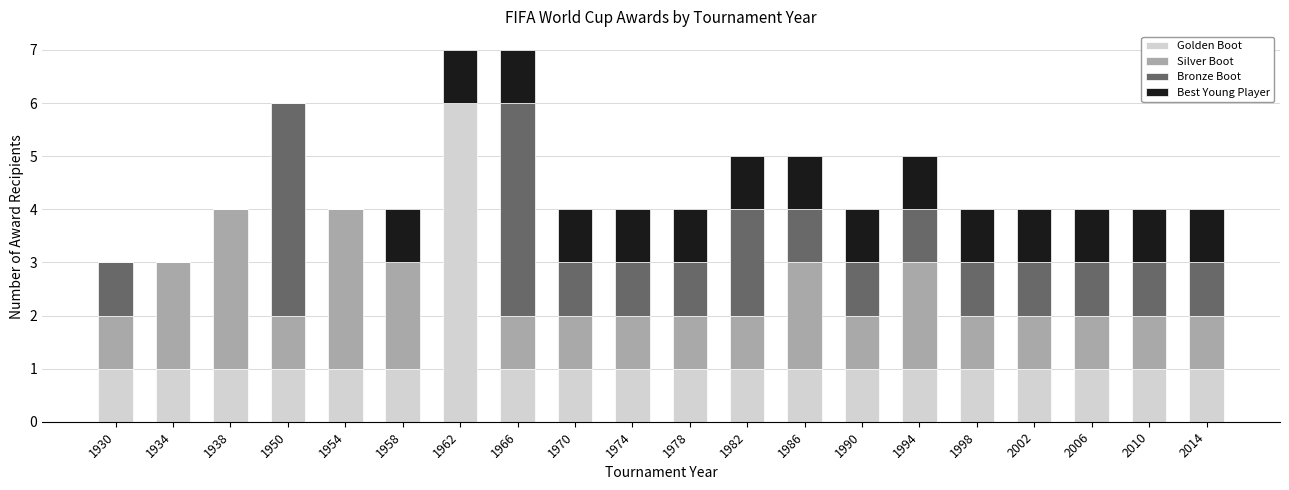

What is the highest value of the Golden Boot series?

6